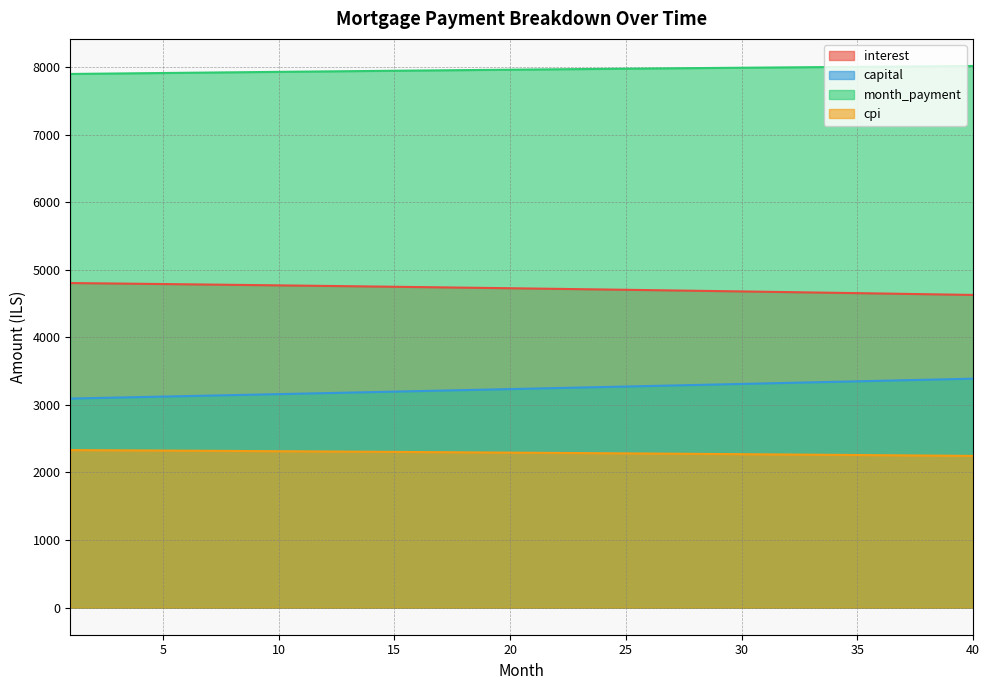

The value of capital at 9 is 3151.8. True or false?

True